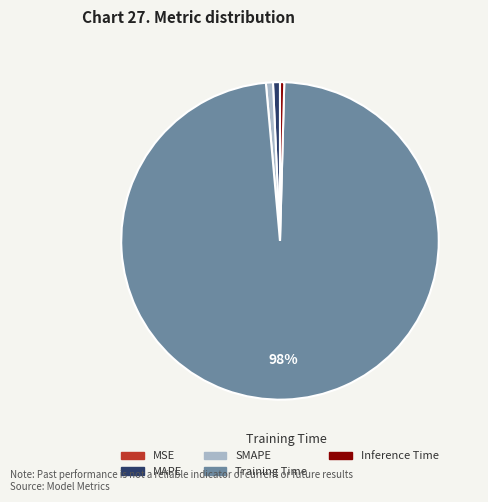

Does SMAPE account for over 50% of the chart?

No